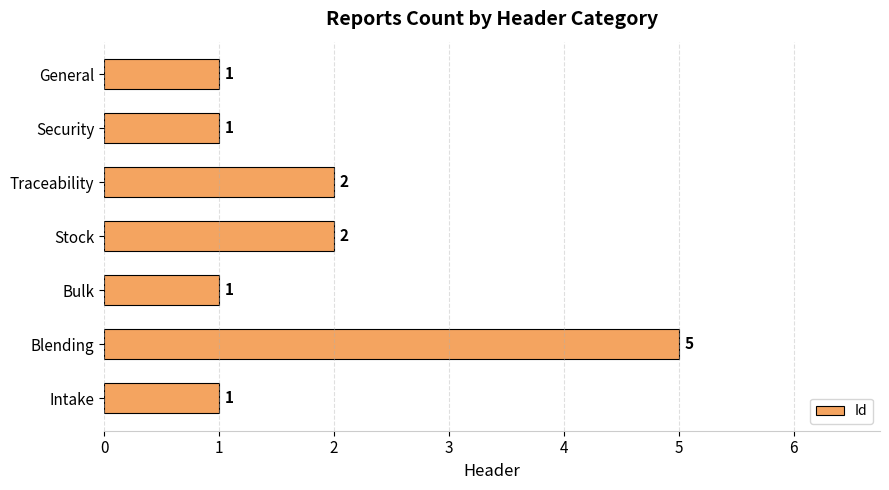

Count the values in the range 1 to 2.

6